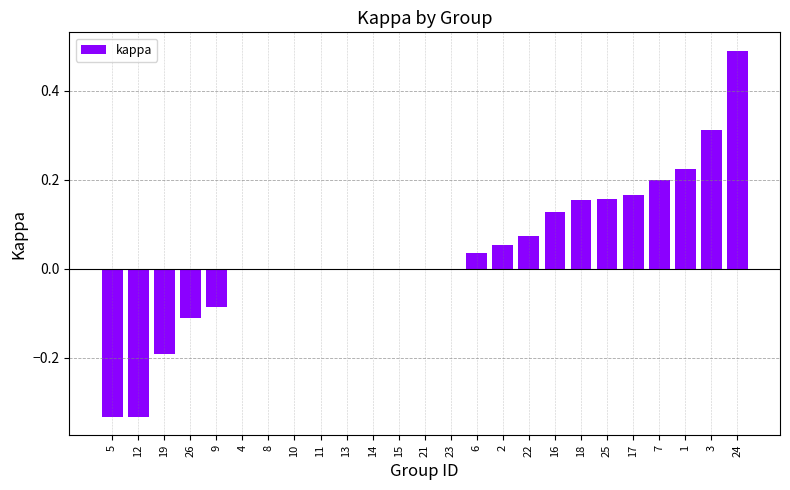

True or false: the data shows -0.6 at 21.

False